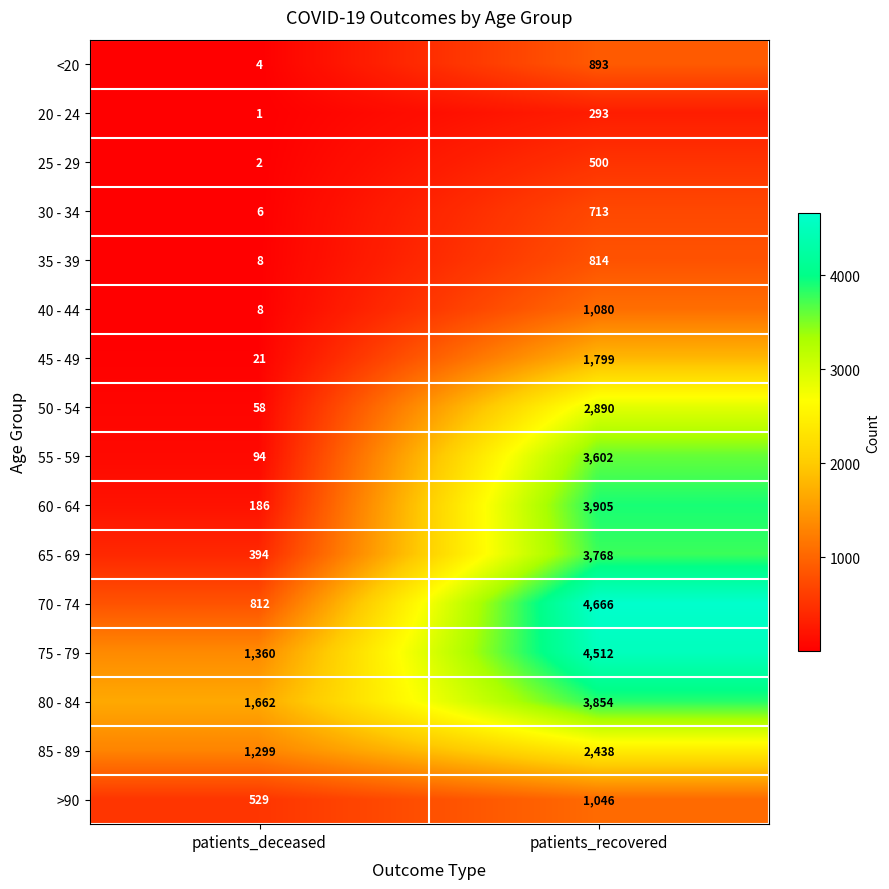

Rank the series at patients_recovered from highest to lowest value.

70 - 74, 75 - 79, 60 - 64, 80 - 84, 65 - 69, 55 - 59, 50 - 54, 85 - 89, 45 - 49, 40 - 44, >90, <20, 35 - 39, 30 - 34, 25 - 29, 20 - 24